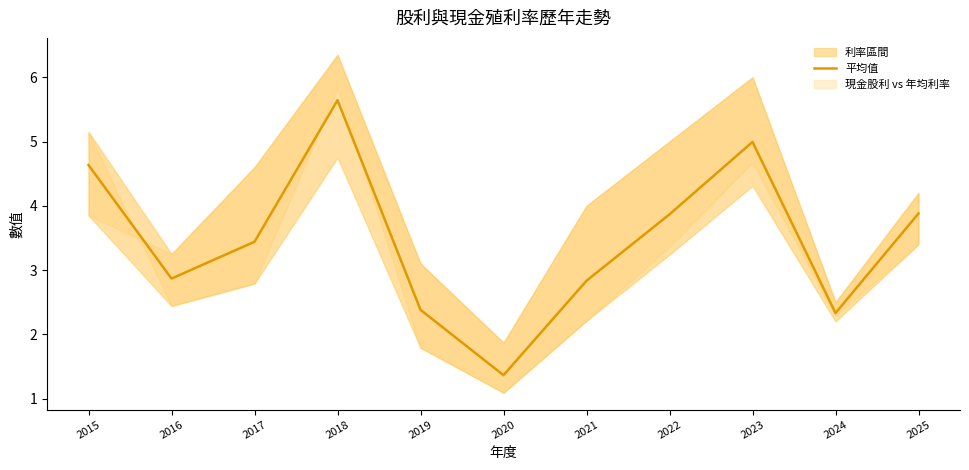

What is the difference between the maximum and minimum values?

4.3